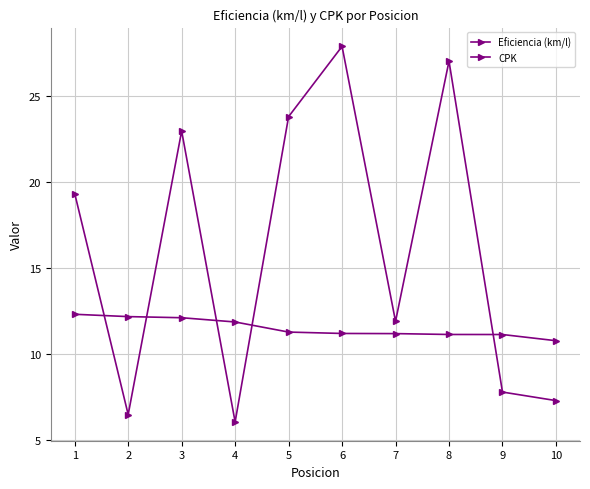

Which series has the largest total across all categories?

CPK